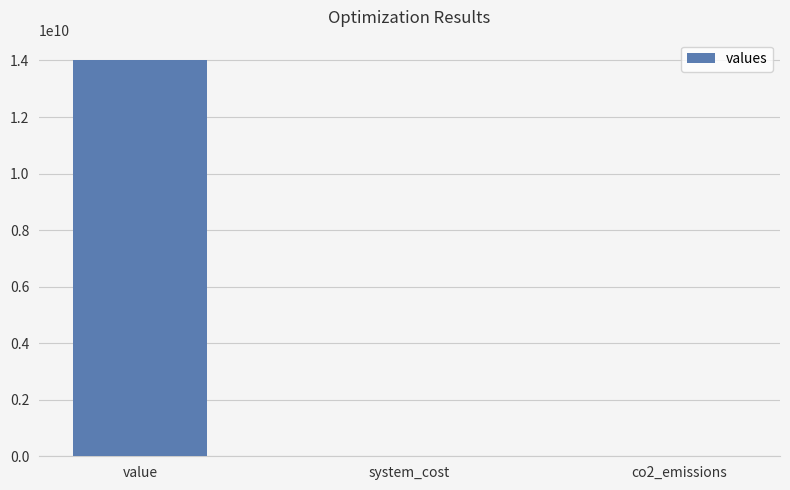

Read the value at value.

14034021376.9